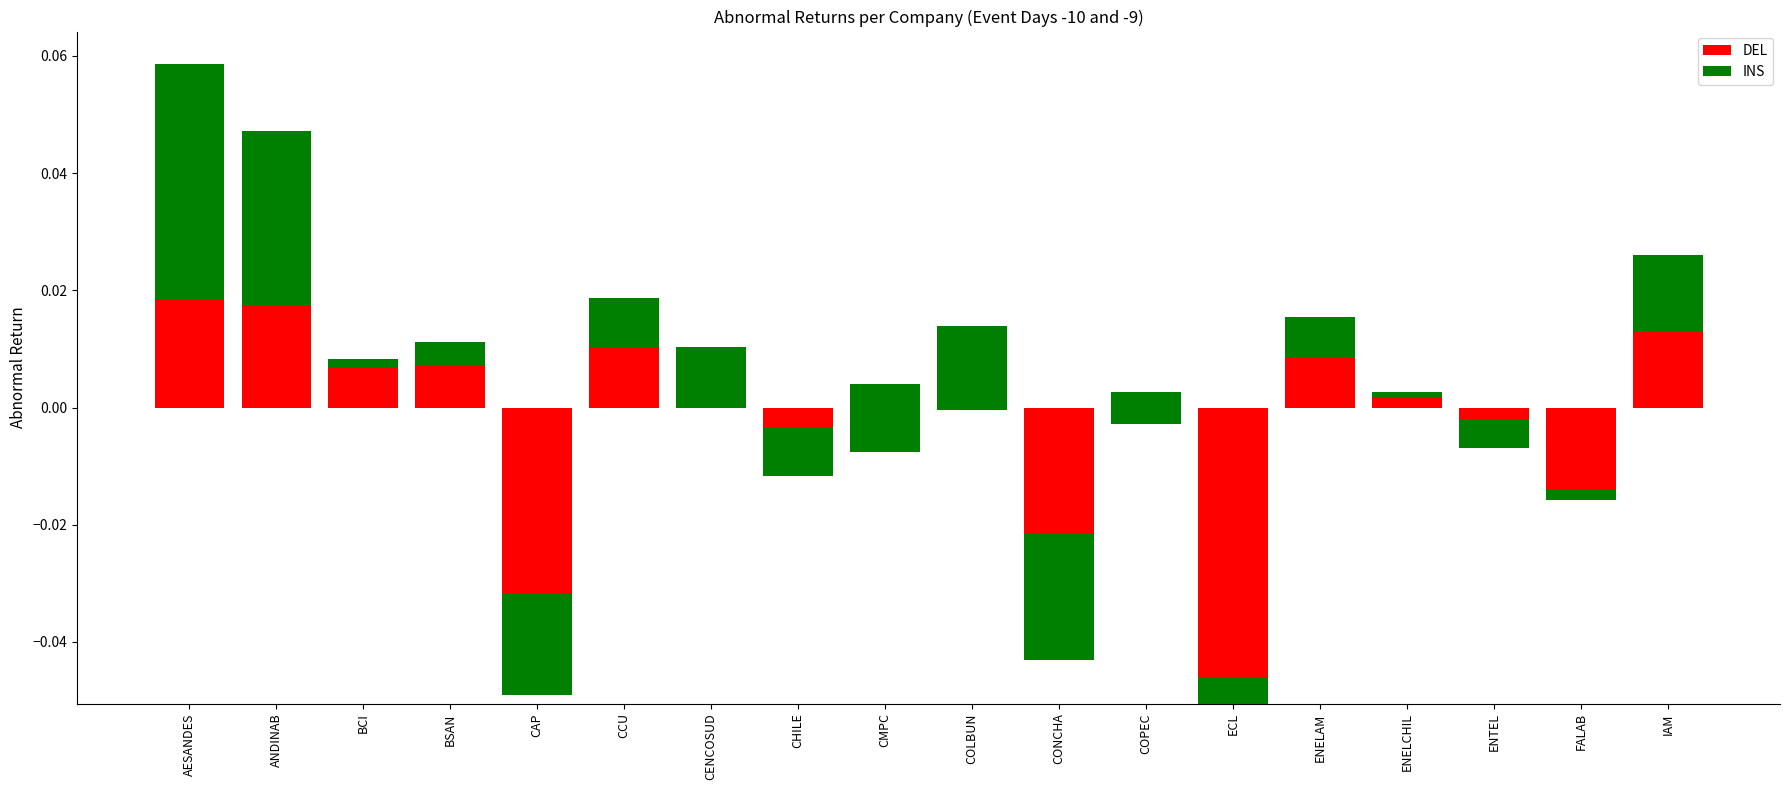

The INS series shows 0.0 at COLBUN. True or false?

True